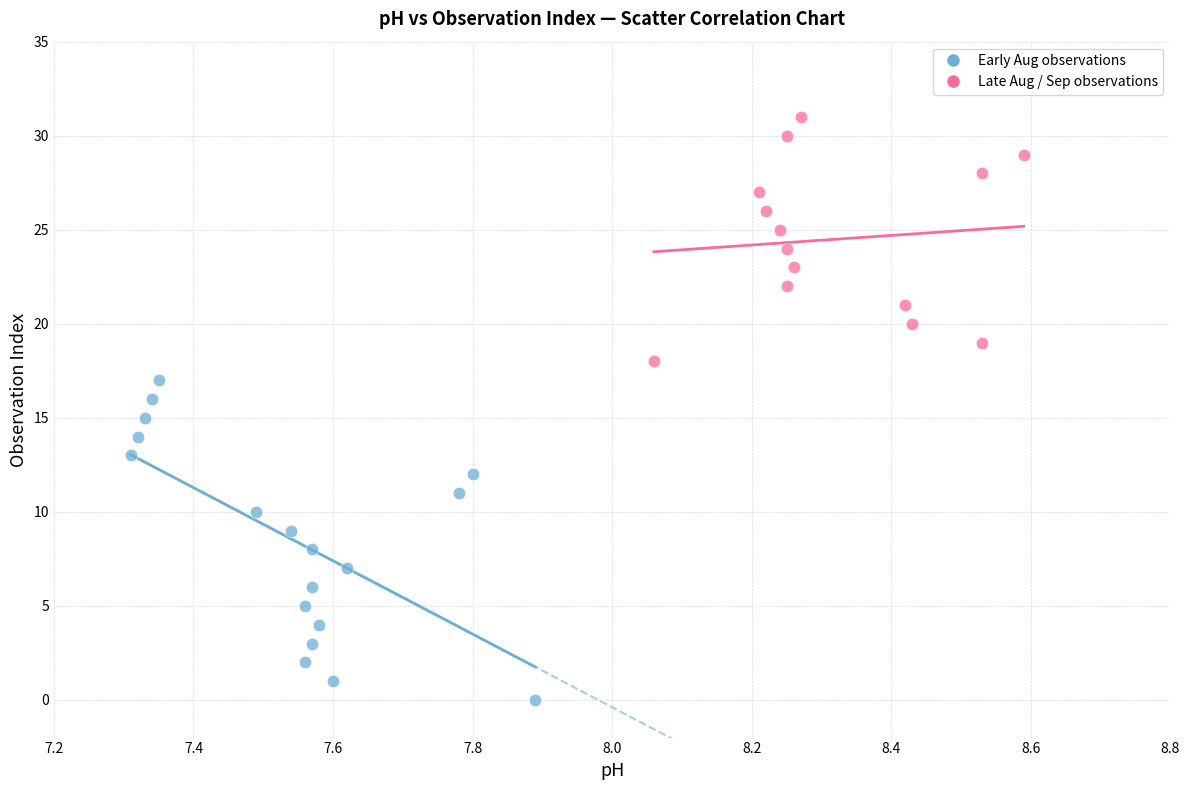

Which series reaches the minimum Y coordinate?

Early Aug observations